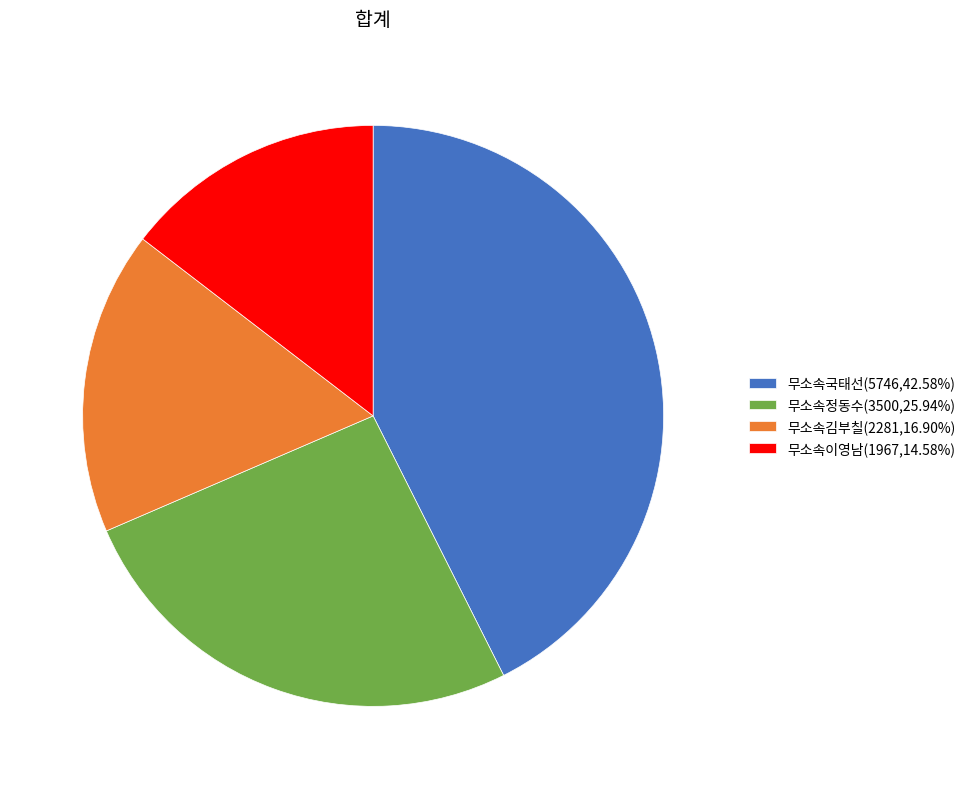

Which slice is the smallest?

무소속이영남